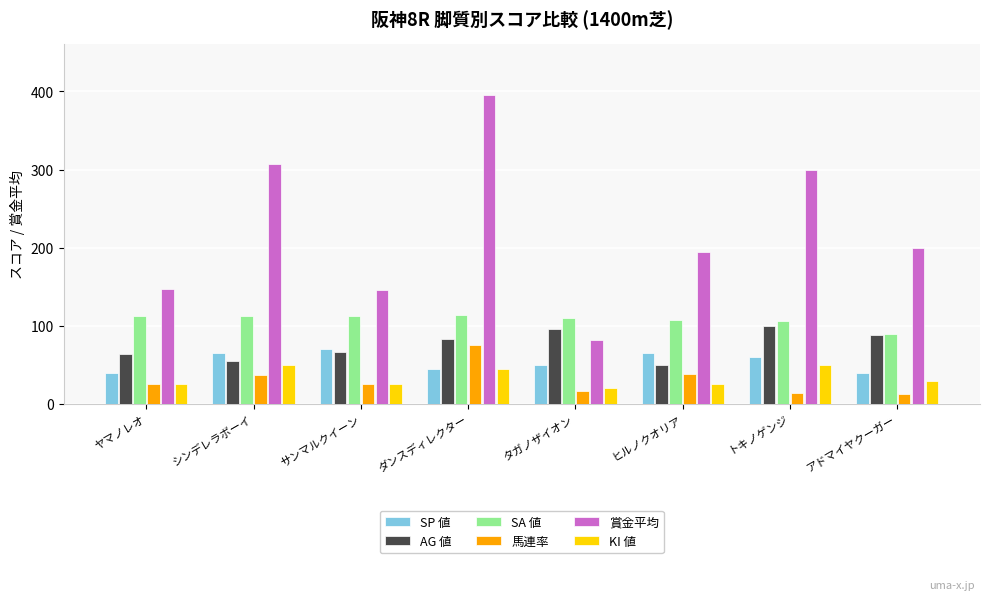

Which series has the largest total across all categories?

賞金平均